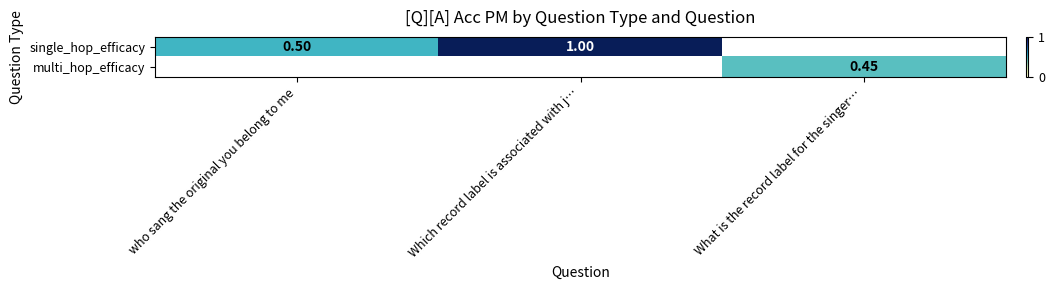

Is it true that single_hop_efficacy equals 0.6 at Which record label is associated with j…?

False